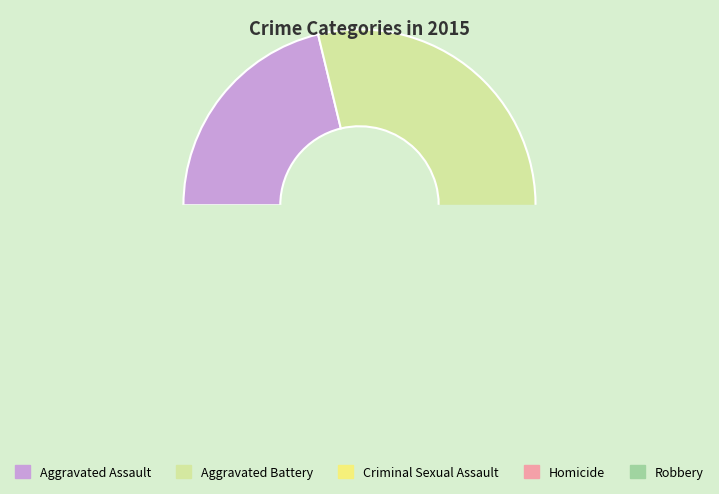

To the nearest percent, what portion does Homicide represent?

2%